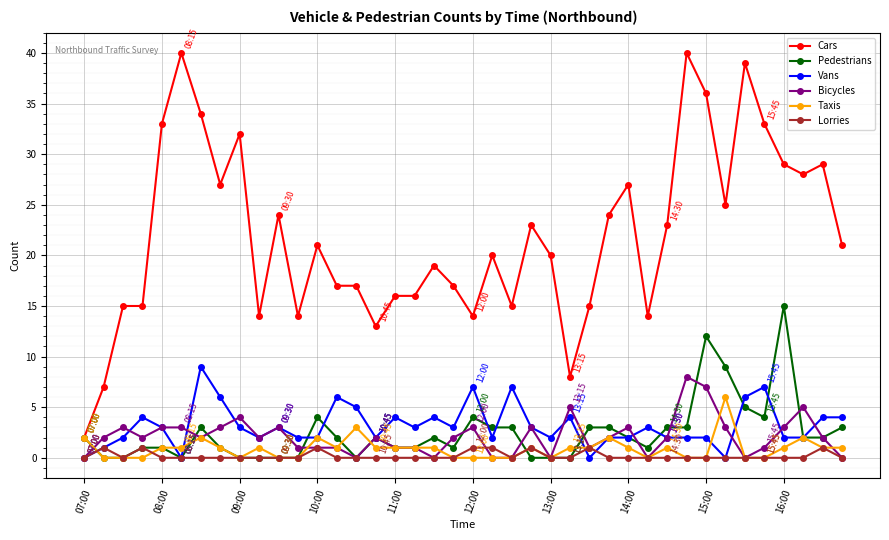

What is the value of the Bicycles point at the 26th from the left?

5